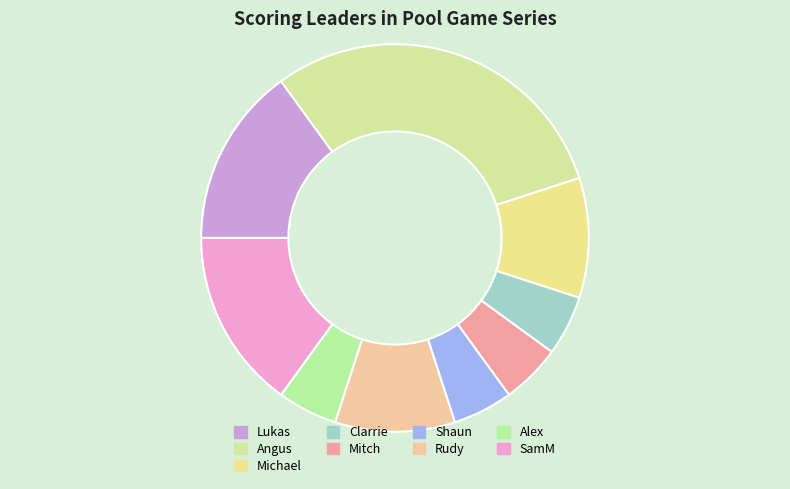

How many segments does this pie chart have?

9